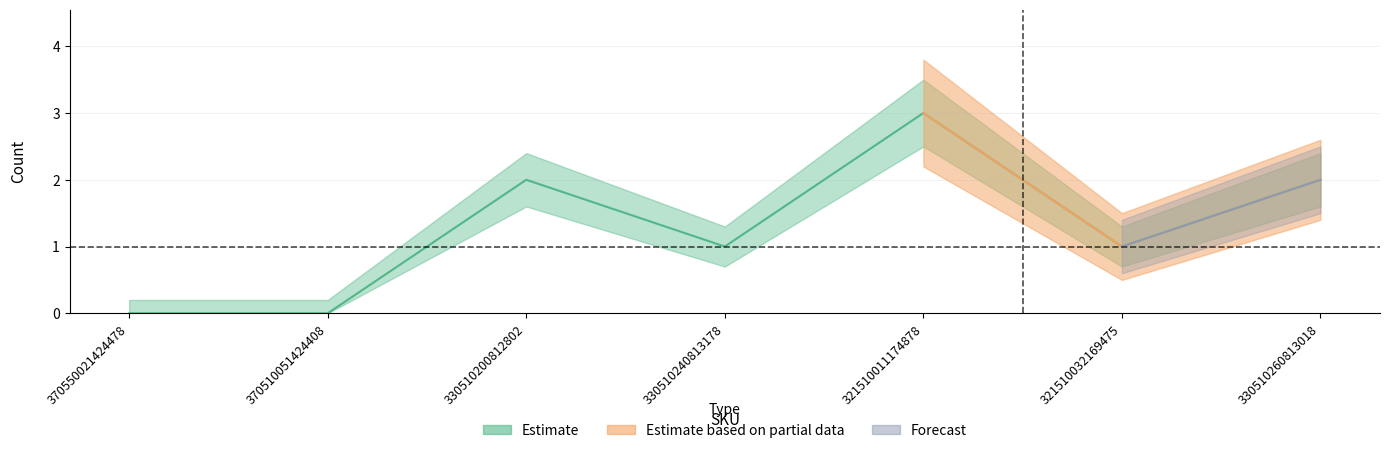

How many Forecast values are between 0 and 2?

6